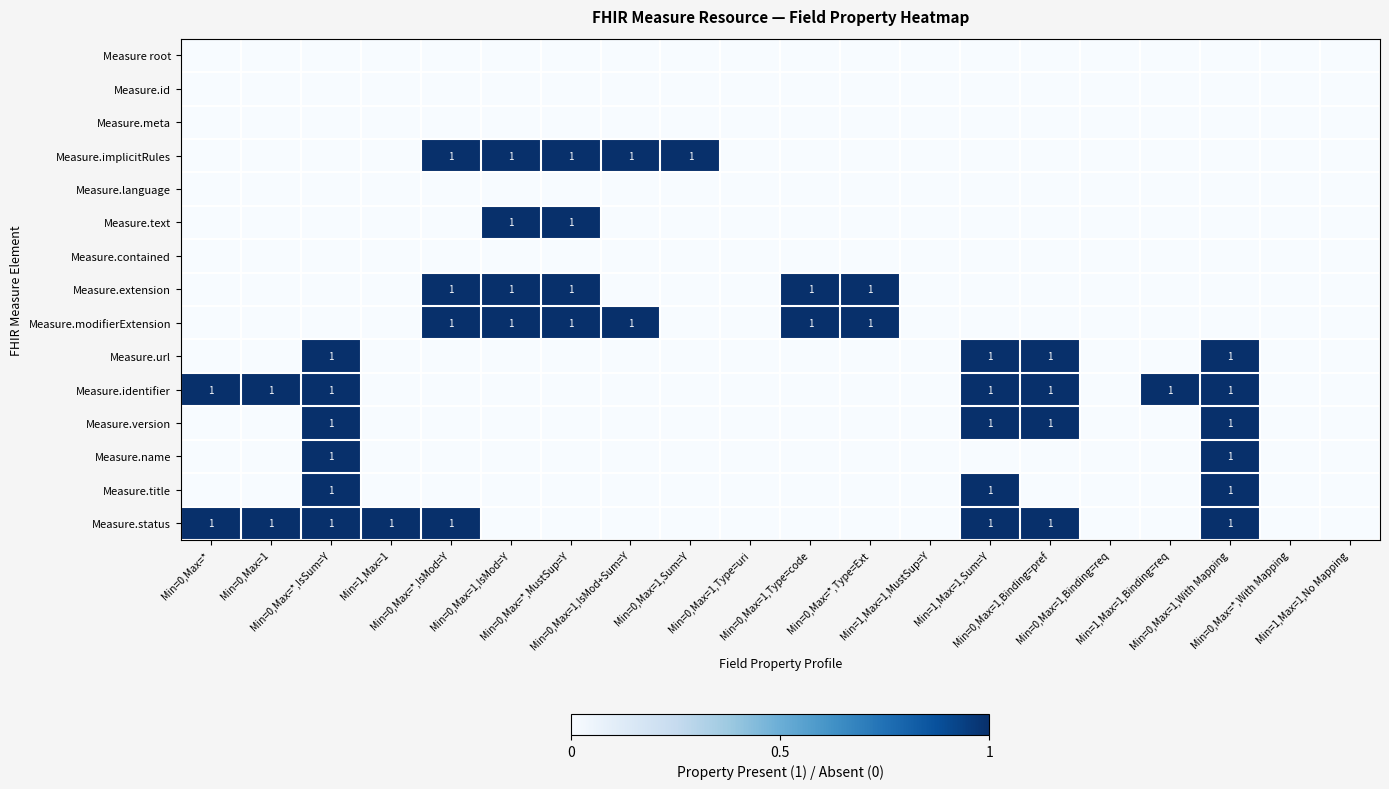

What is the difference between the second highest and second lowest values in the Measure.text series?

1